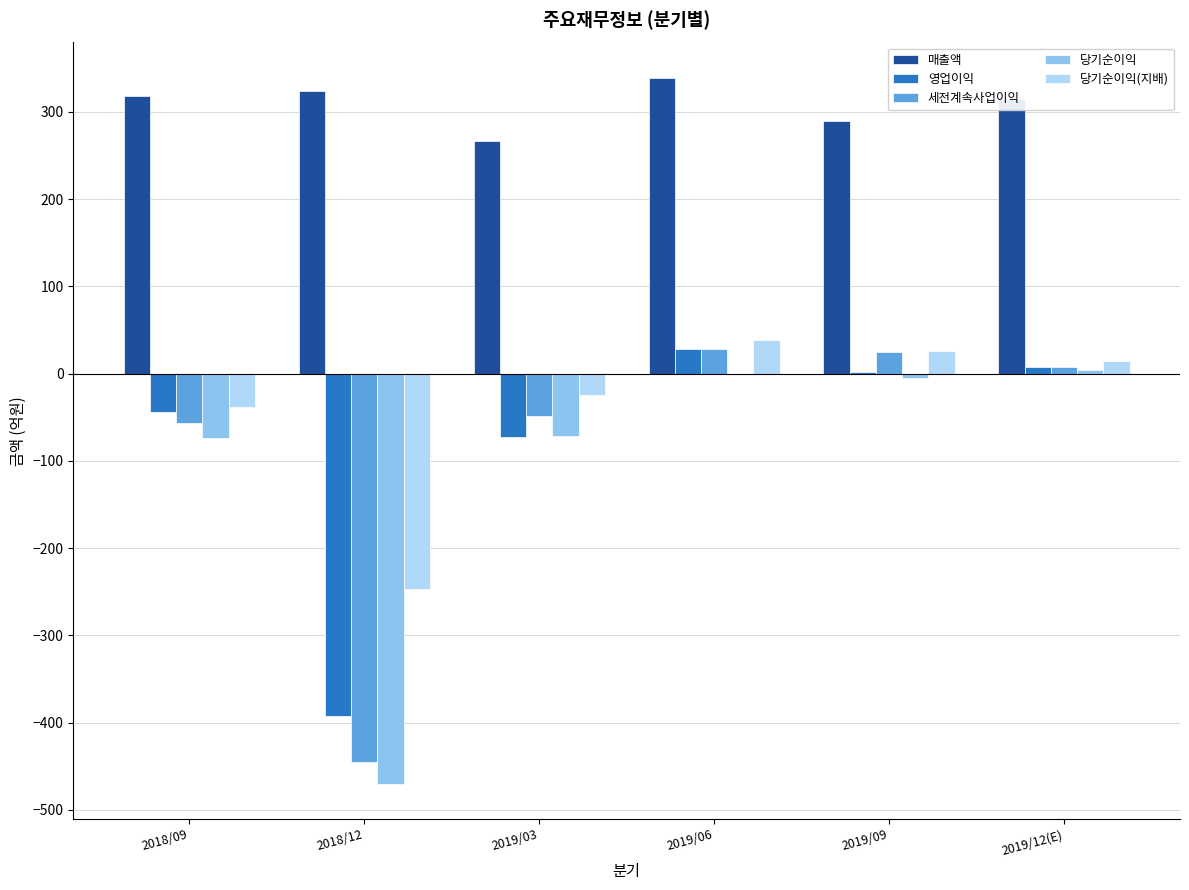

How many series are shown in this chart?

5